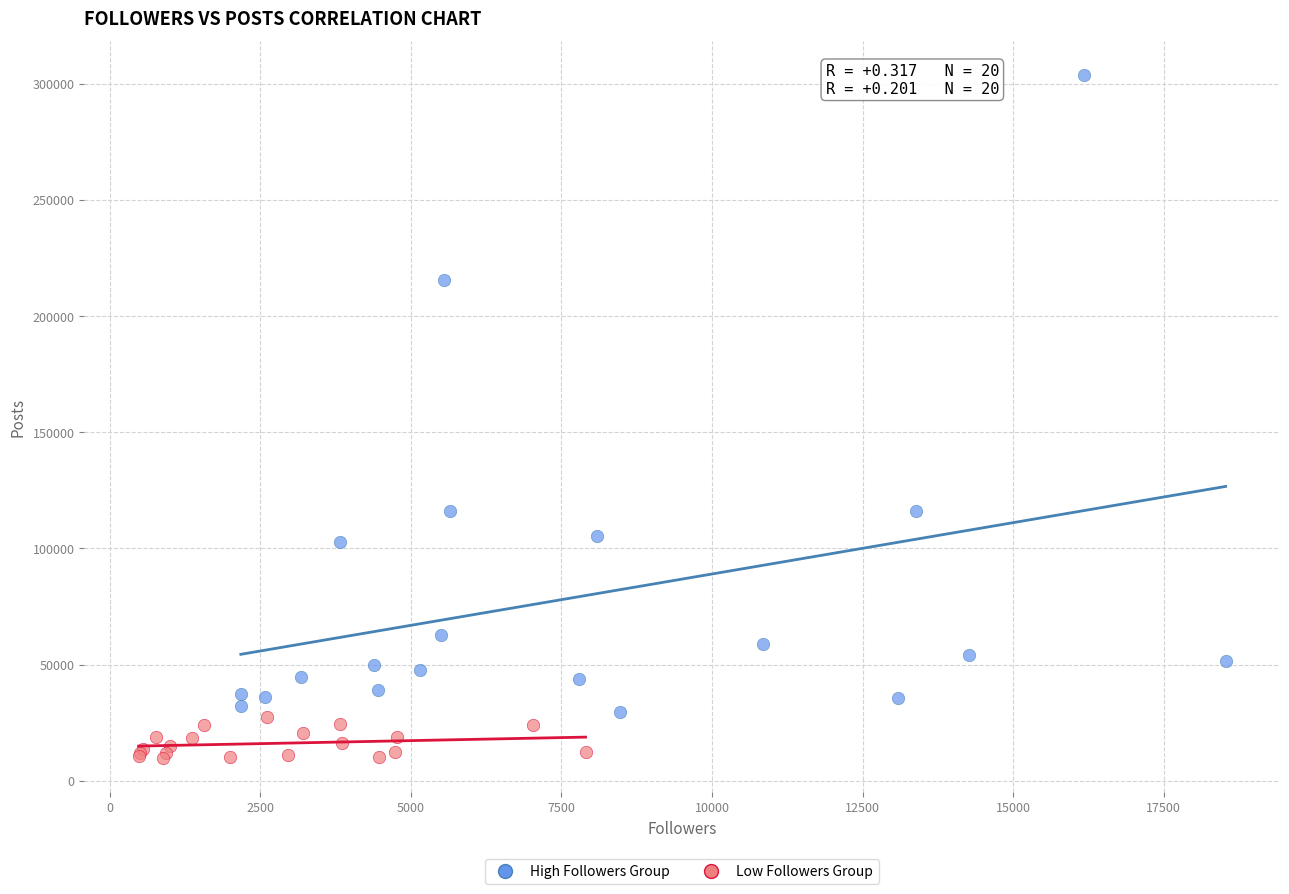

Which series has the widest spread of Y values?

High Followers Group